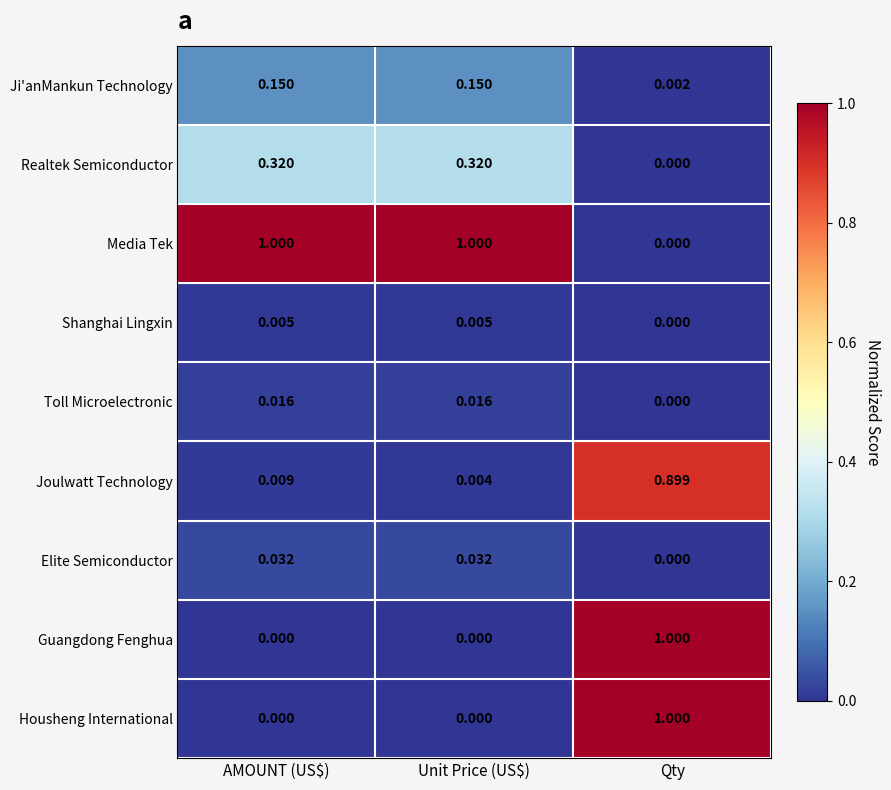

What is the total value across all series at Qty?

2.9